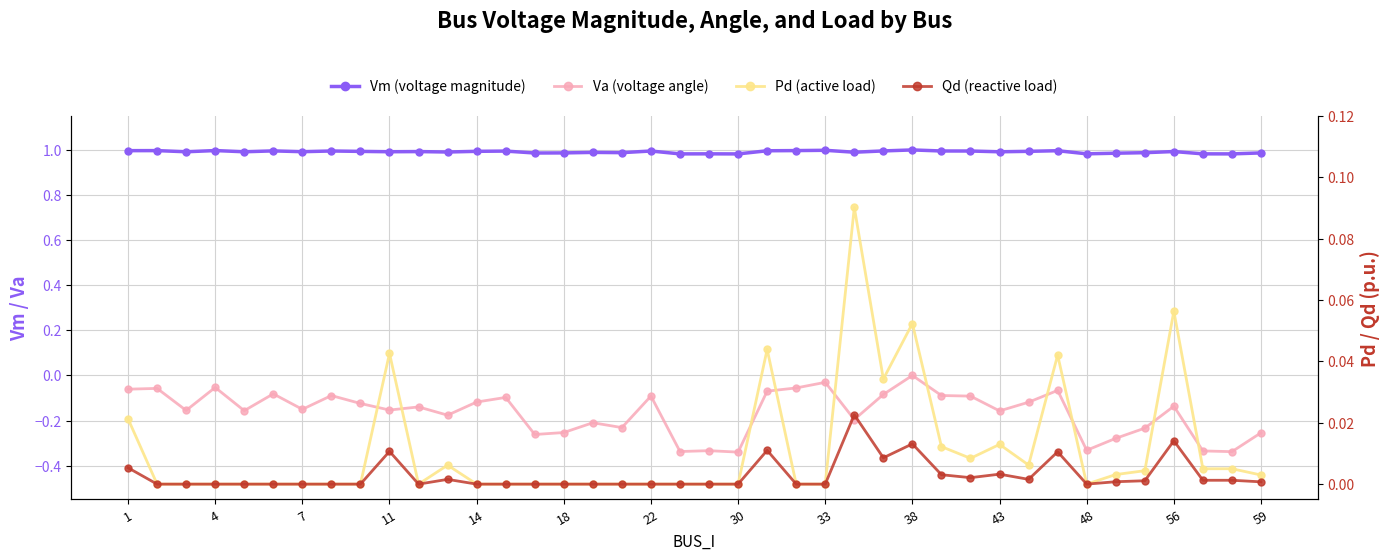

True or false: Vm (voltage magnitude) has a value of 1.0 at 34.

True